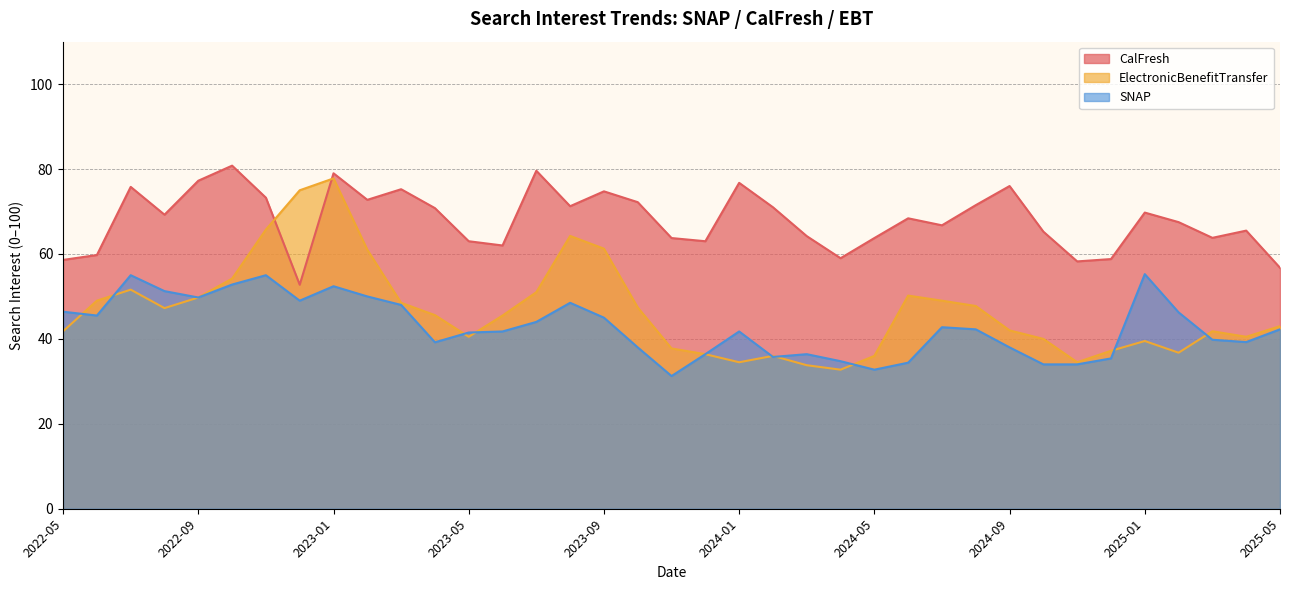

Reading left to right, transcribe all the data shown in this chart.

trend_CalFresh: 58.6	59.8	75.8	69.2	77.2	80.8	73.2	52.8	79.0	72.8	75.2	70.8	63.0	62.0	79.6	71.2	74.8	72.2	63.8	63.0	76.8	71.0	64.2	59.0	63.8	68.4	66.8	71.5	76.0	65.2	58.2	58.8	69.8	67.5	63.8	65.5	56.8
trend_ElectronicBenefitTransfer: 41.8	49.0	51.6	47.2	49.8	54.2	65.8	75.0	77.8	61.0	48.5	45.6	40.5	45.5	51.0	64.2	61.2	47.4	37.8	36.4	34.5	36.0	33.8	32.8	36.0	50.2	49.0	47.8	42.0	40.0	34.5	37.2	39.5	36.8	41.8	40.5	43.0
trend_SNAP: 46.4	45.5	55.0	51.2	49.8	52.8	55.0	49.0	52.4	50.0	48.0	39.2	41.5	41.8	44.0	48.5	45.0	38.0	31.2	36.4	41.8	35.8	36.4	34.8	32.8	34.4	42.8	42.2	38.0	34.0	34.0	35.4	55.2	46.2	39.8	39.2	42.2